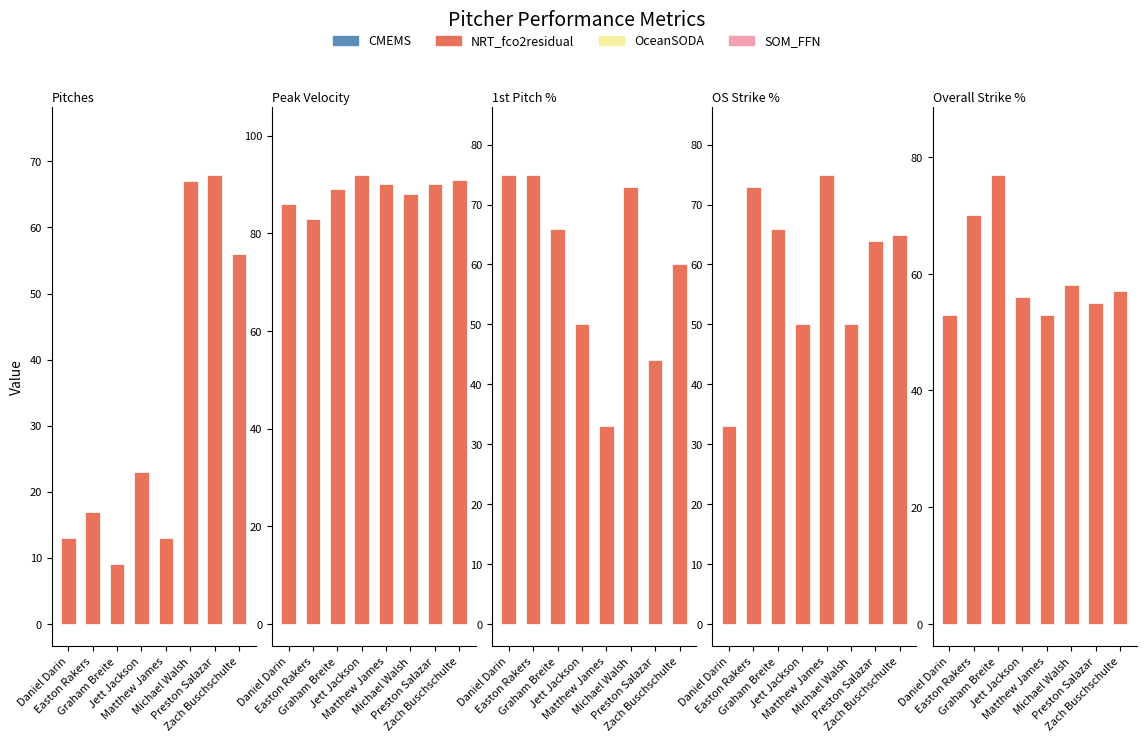

What is the label of the 6th bar from the right?

Graham Breite